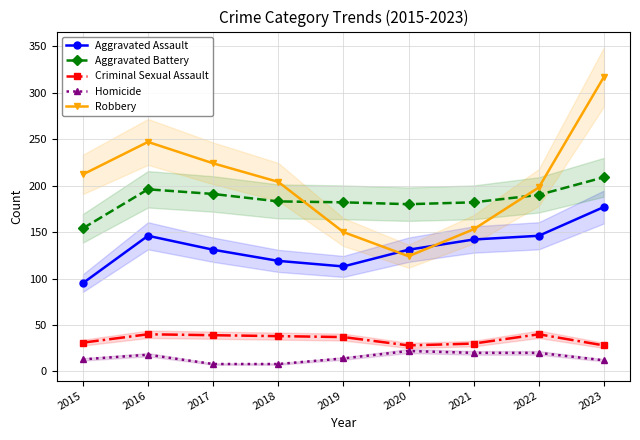

What is the difference between the maximum and second lowest values in the Criminal Sexual Assault series?

12